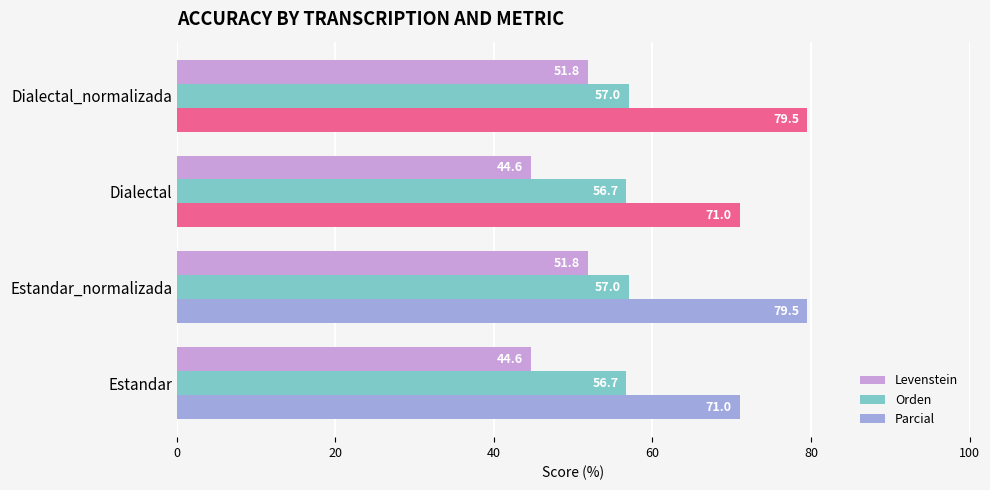

At how many categories does at least one series exceed 66?

4